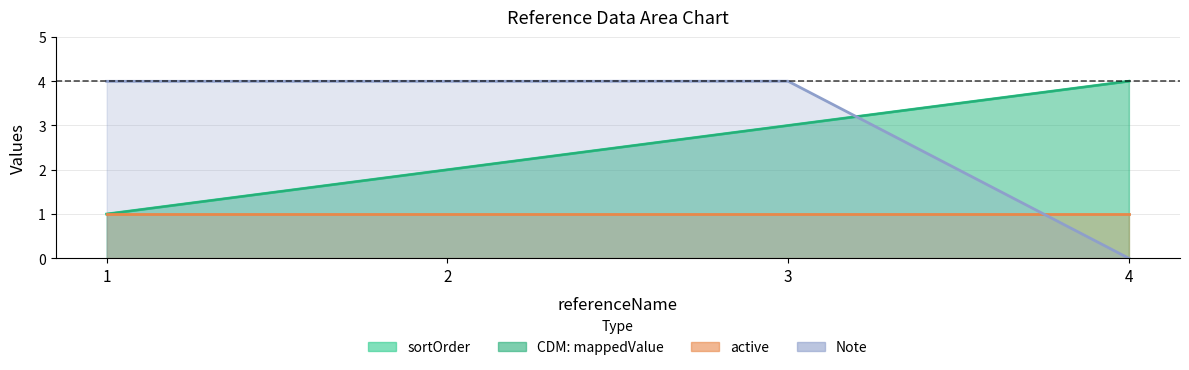

Where do Note and CDM: mappedValue first cross each other?

3 and 4